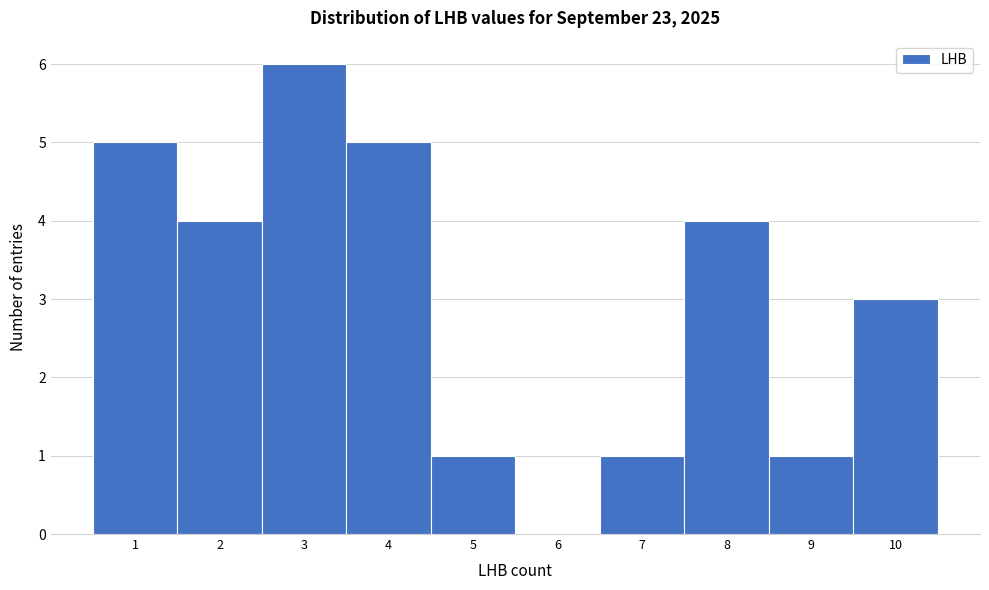

Reading left to right, list every bar in this chart as the range it spans on the x-axis followed by its height. The values are not printed on the chart, so give them approximately, as read against the axis.

0.5 to 1.5: 5
1.5 to 2.5: 4
2.5 to 3.5: 6
3.5 to 4.5: 5
4.5 to 5.5: 1
5.5 to 6.5: 0
6.5 to 7.5: 1
7.5 to 8.5: 4
8.5 to 9.5: 1
9.5 to 10.5: 3